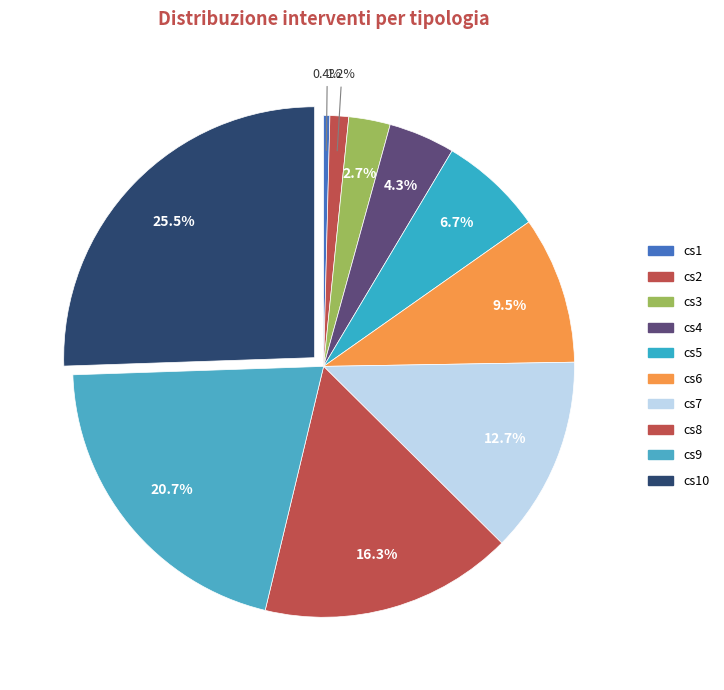

What is the smallest slice in the pie chart?

cs1